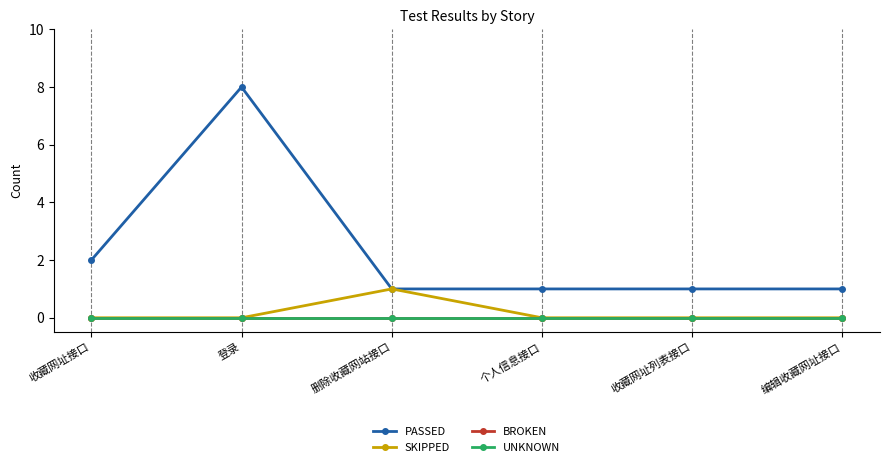

Does the chart display data point markers on the line(s)?

Yes